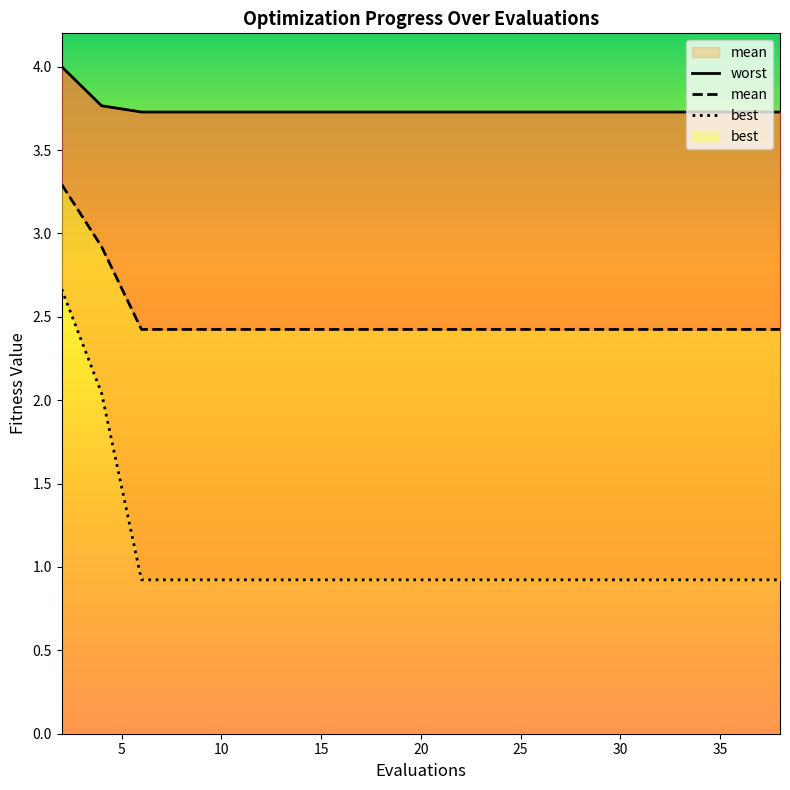

What is the approximate value of mean at 2?

3.3